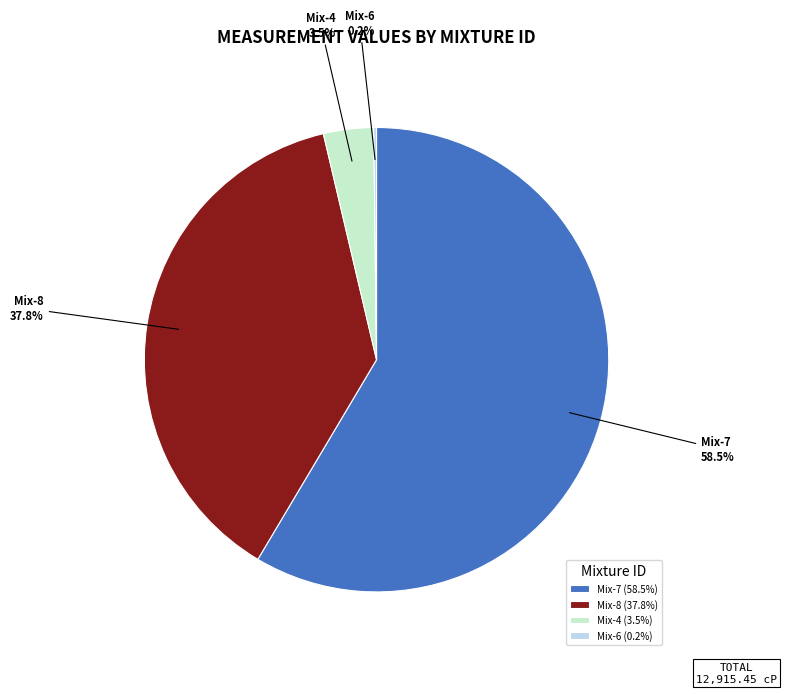

Which has a higher value, Mix-4 or Mix-8?

Mix-8